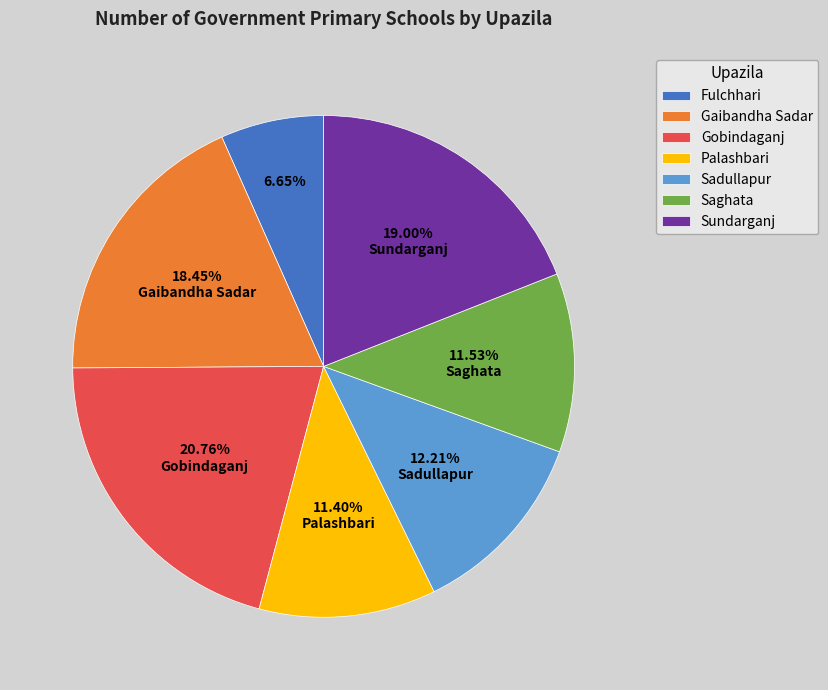

Is there a majority slice in this chart?

No